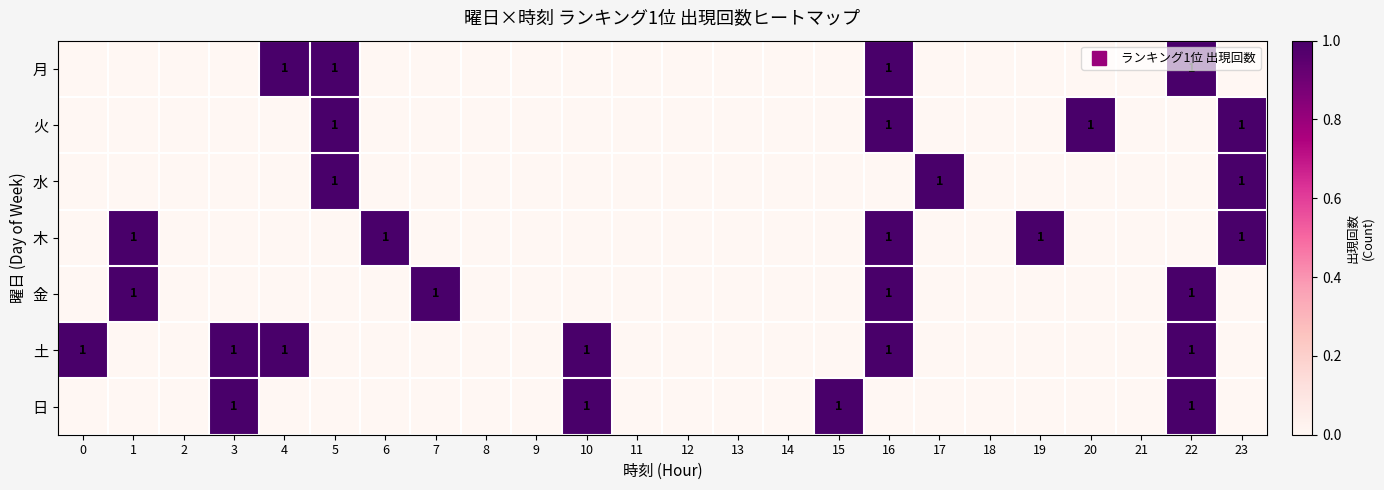

Between 15 and 20, which is larger?

15